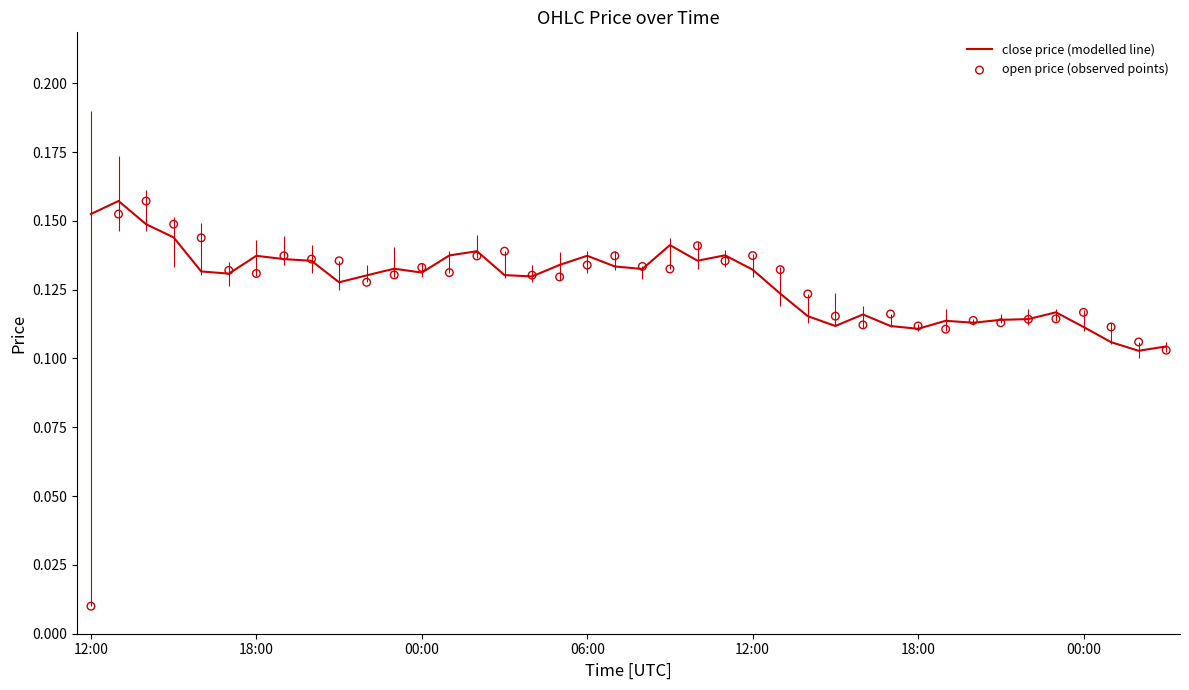

What is the total value across all series at 21?

0.3